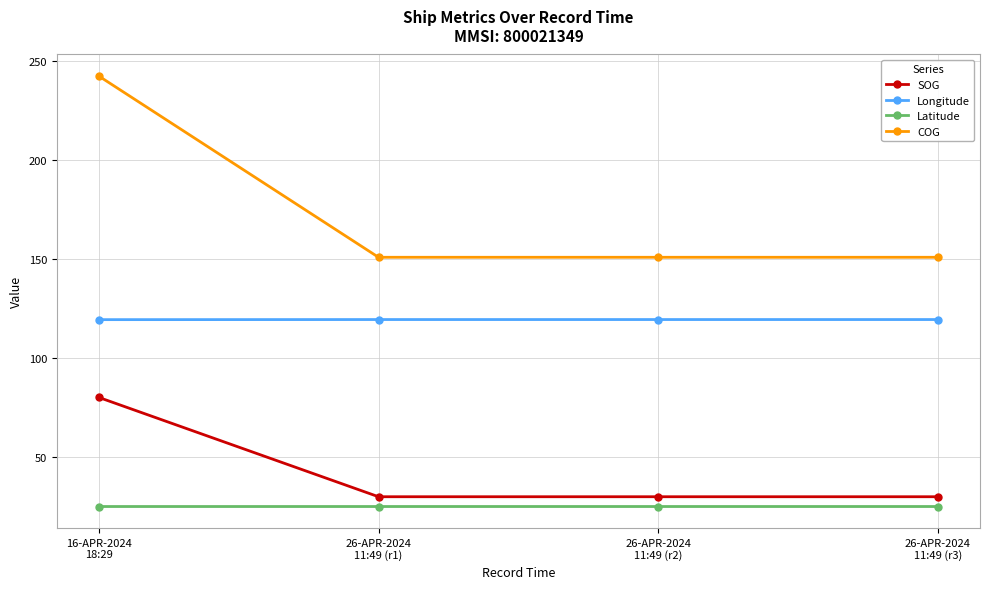

Reading left to right, transcribe all the data shown in this chart.

SOG: 16-APR-2024
18:29=80.0	26-APR-2024
11:49 (r1)=29.8	26-APR-2024
11:49 (r2)=29.8	26-APR-2024
11:49 (r3)=29.8
Longitude: 16-APR-2024
18:29=119.3	26-APR-2024
11:49 (r1)=119.3	26-APR-2024
11:49 (r2)=119.3	26-APR-2024
11:49 (r3)=119.3
Latitude: 16-APR-2024
18:29=24.9	26-APR-2024
11:49 (r1)=24.9	26-APR-2024
11:49 (r2)=24.9	26-APR-2024
11:49 (r3)=24.9
COG: 16-APR-2024
18:29=242.4	26-APR-2024
11:49 (r1)=150.8	26-APR-2024
11:49 (r2)=150.8	26-APR-2024
11:49 (r3)=150.8